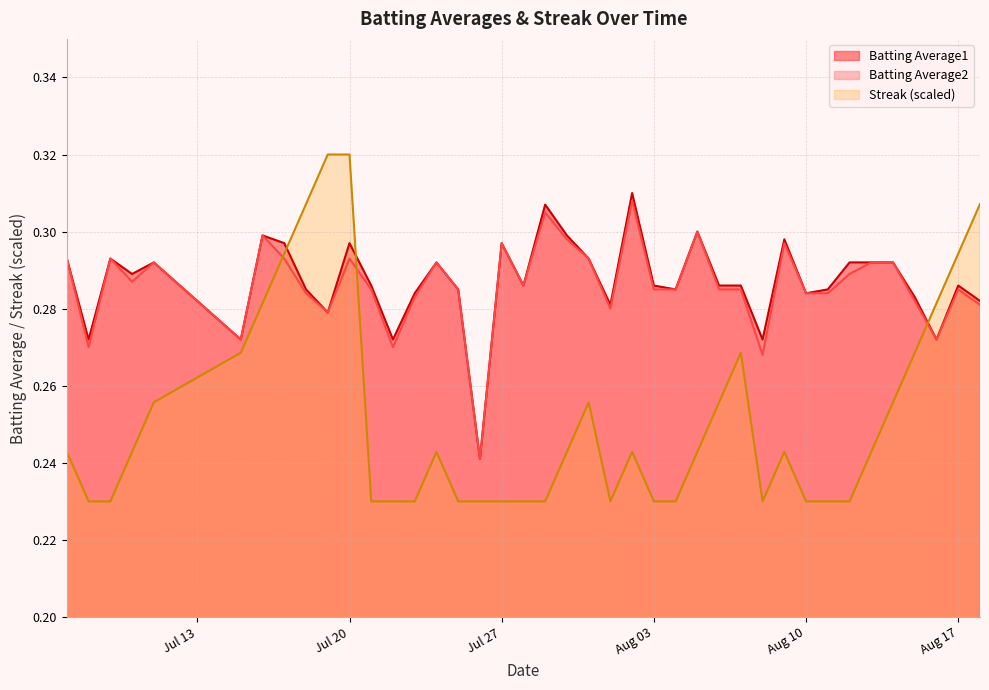

What is the difference between the maximum and minimum values in the Batting Average2 series?

0.1